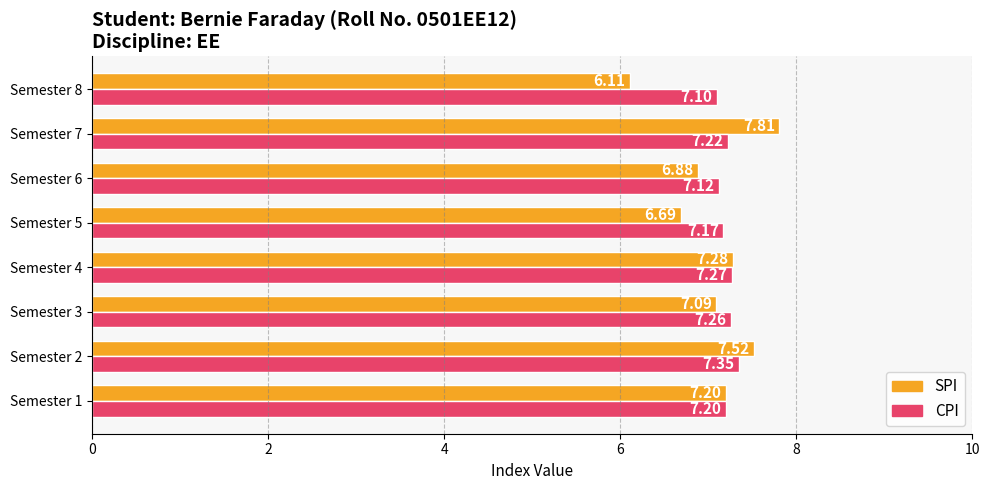

Rank the series by their average value, from lowest to highest.

SPI, CPI